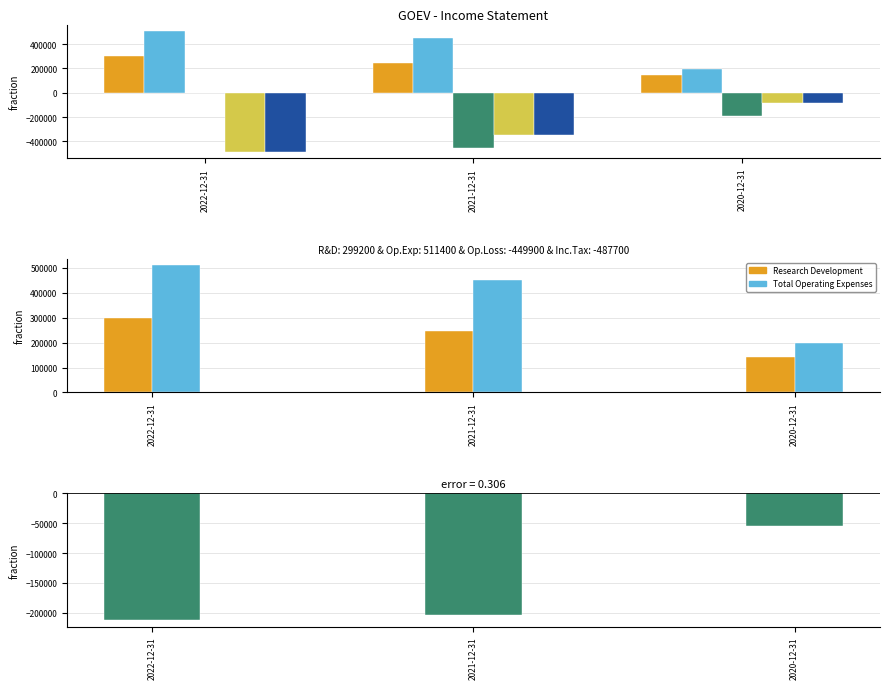

What is the difference between the Total Operating Expenses values at 2021-12-31 and 2020-12-31?

252700